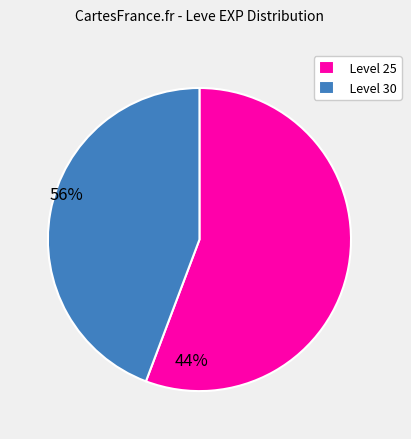

How many slices are in this pie chart?

2